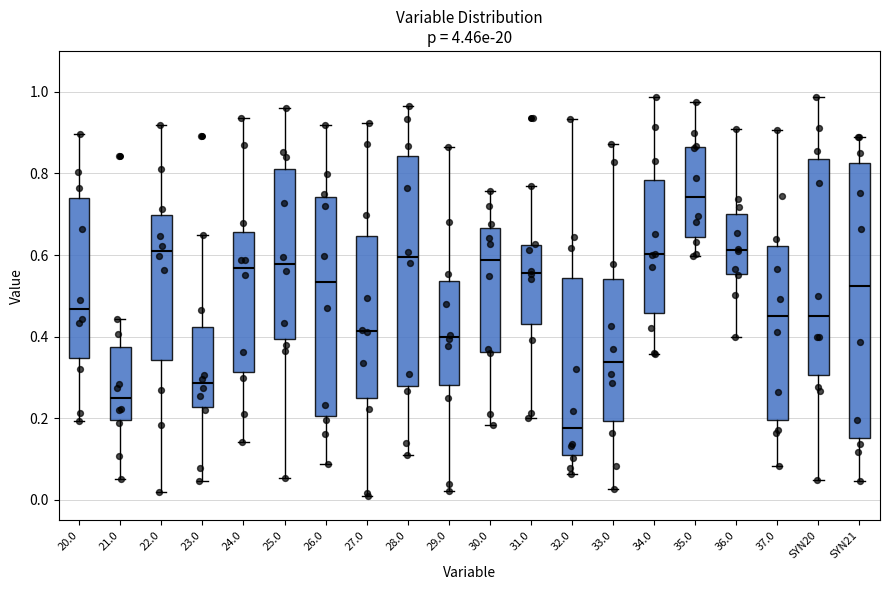

Which box's median line is the highest?

35.0